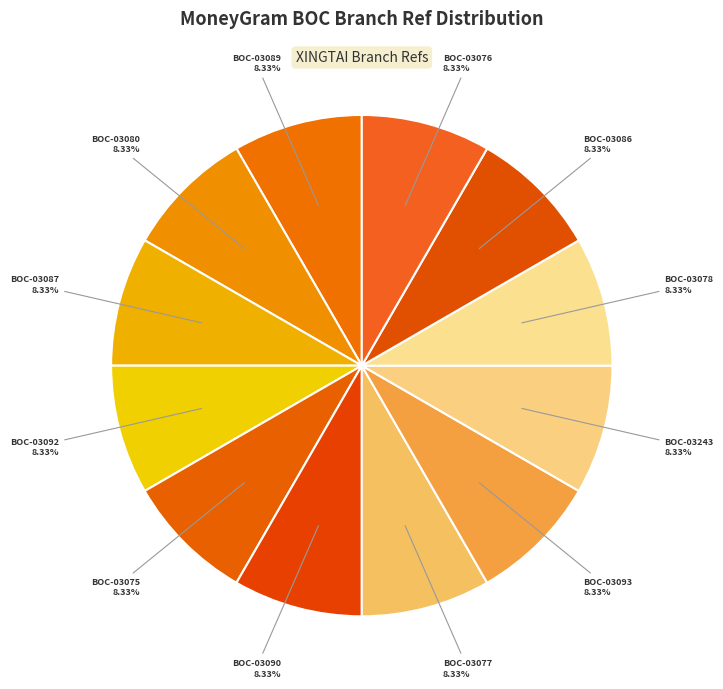

To the nearest percent, what portion does BOC-03243 represent?

8%